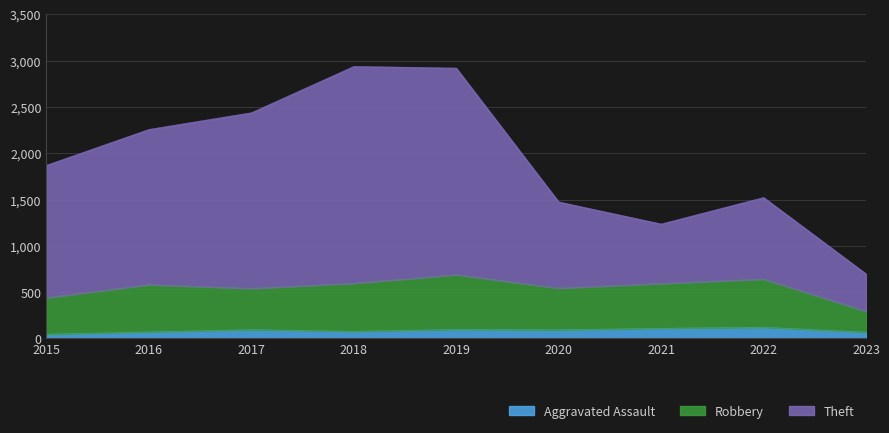

True or false: Theft and Robbery intersect in this chart.

False